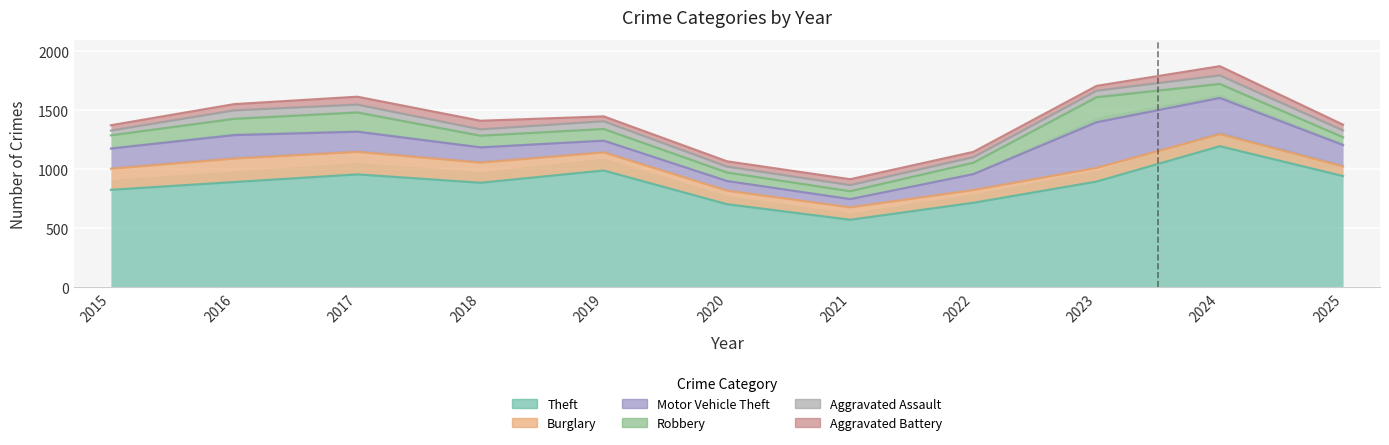

True or false: Theft and Aggravated Assault intersect in this chart.

False